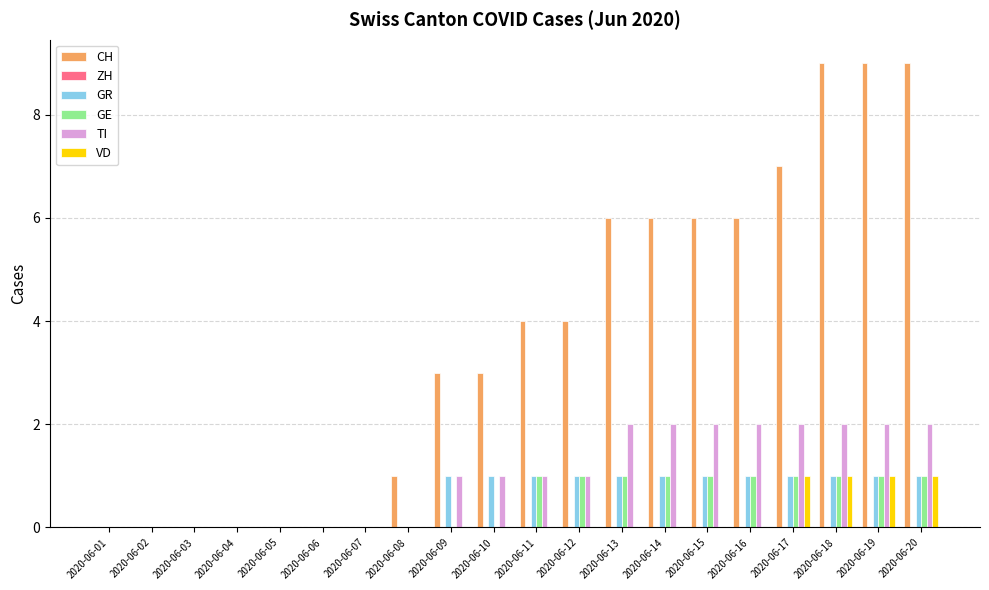

The CH series shows 3 at 2020-06-16. True or false?

False